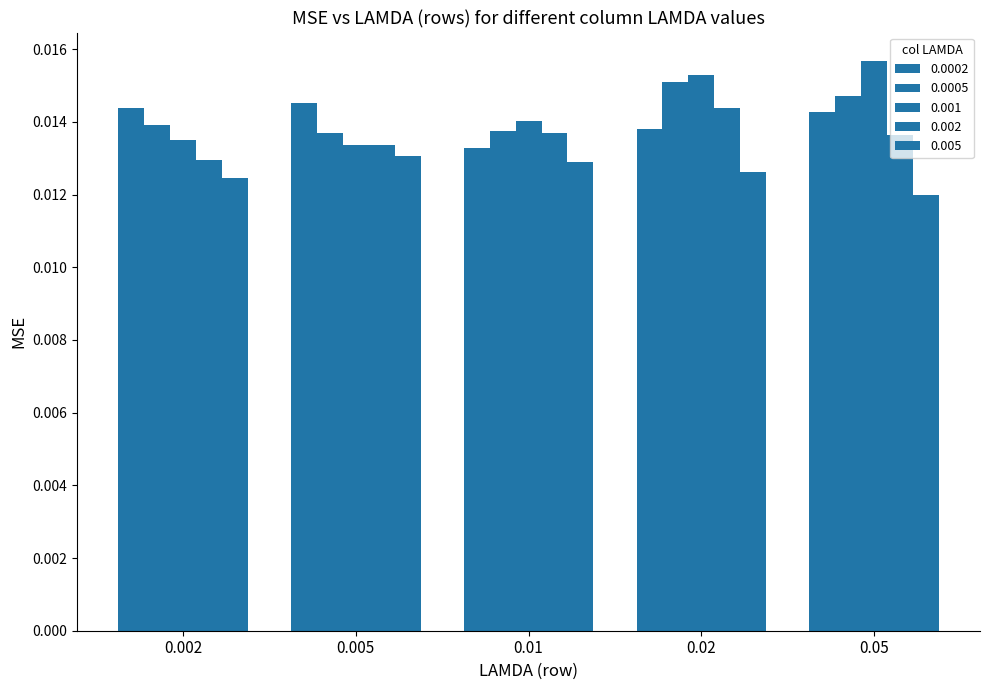

Does the chart contain any negative values?

No